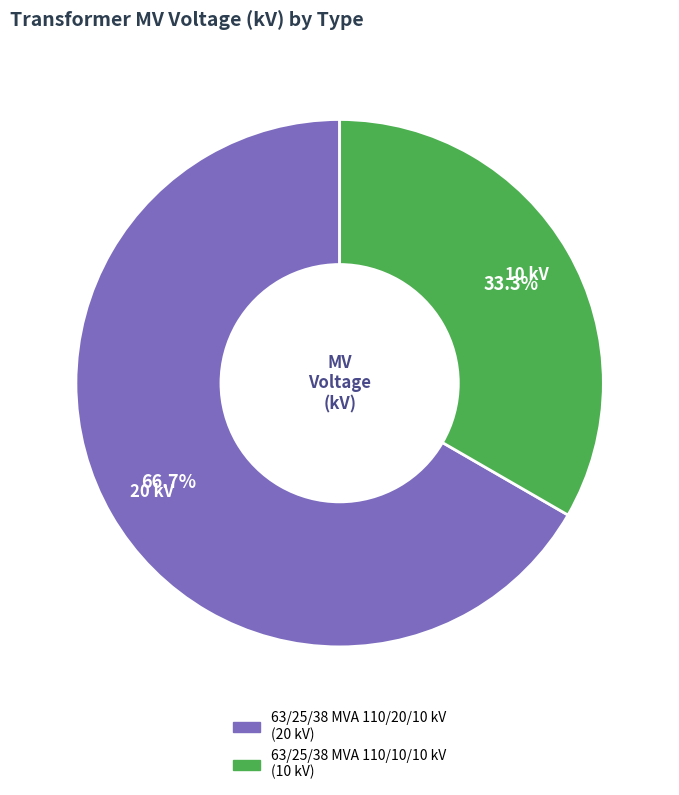

How much of the chart is everything except 63/25/38 MVA 110/10/10 kV?

66.7%